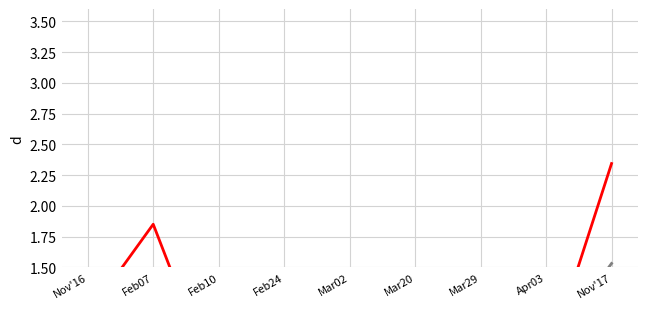

How many times do PurchasePeriod and PriorPeriod cross each other?

6